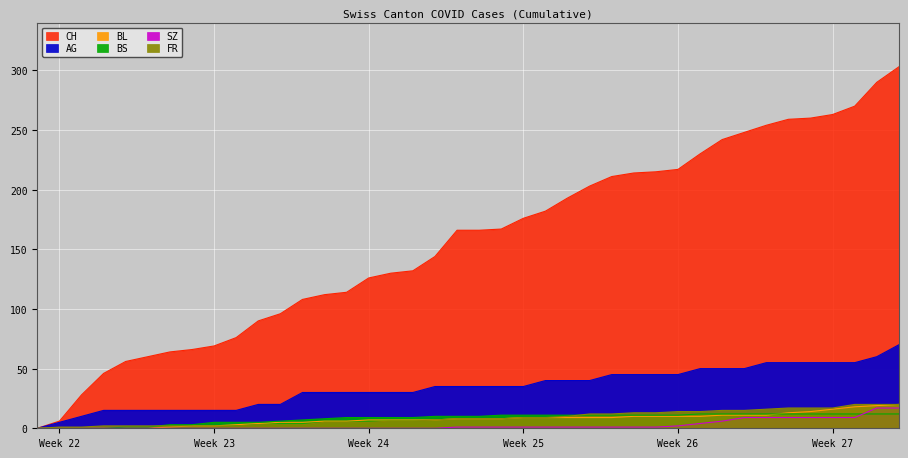

Is it true that BL equals 11 at 2020-06-20?

False